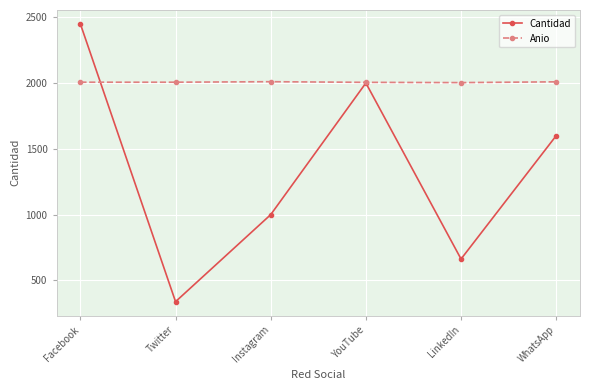

What is the label of the 3rd point from the left?

Instagram